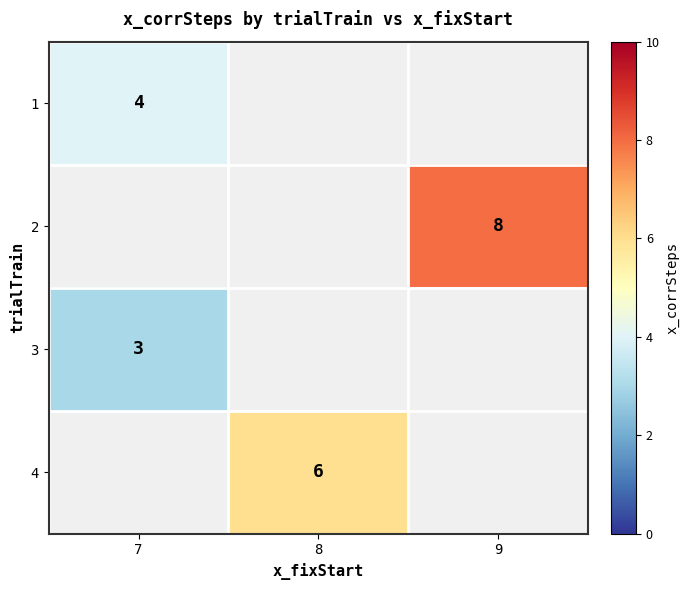

True or false: 3 has a value of 4 at 7.

False